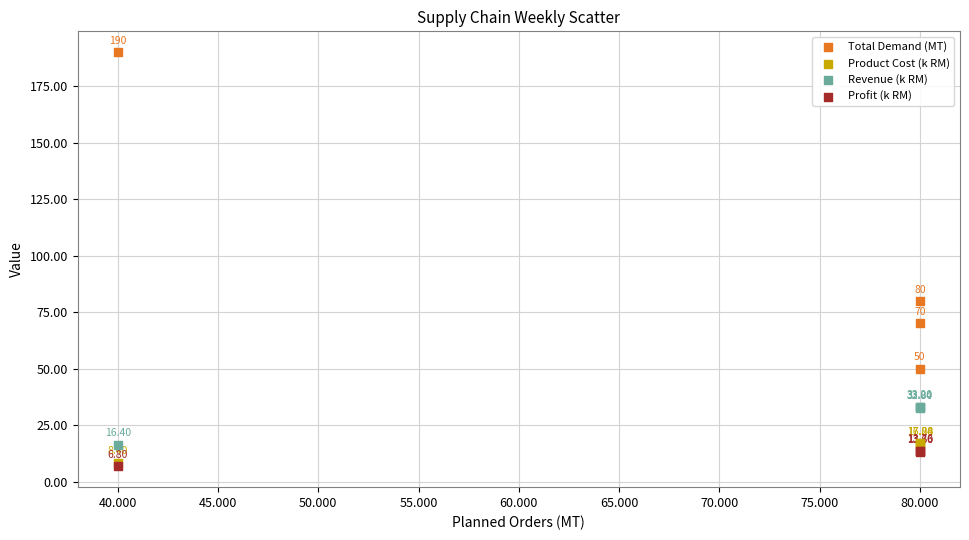

Which series reaches the minimum Y coordinate?

Profit (k RM)